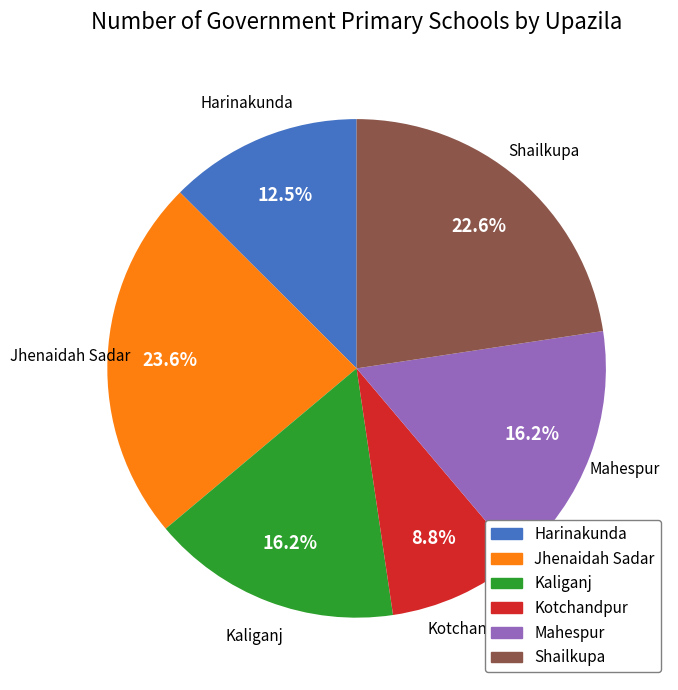

How much of the chart is everything except Kotchandpur?

91.2%